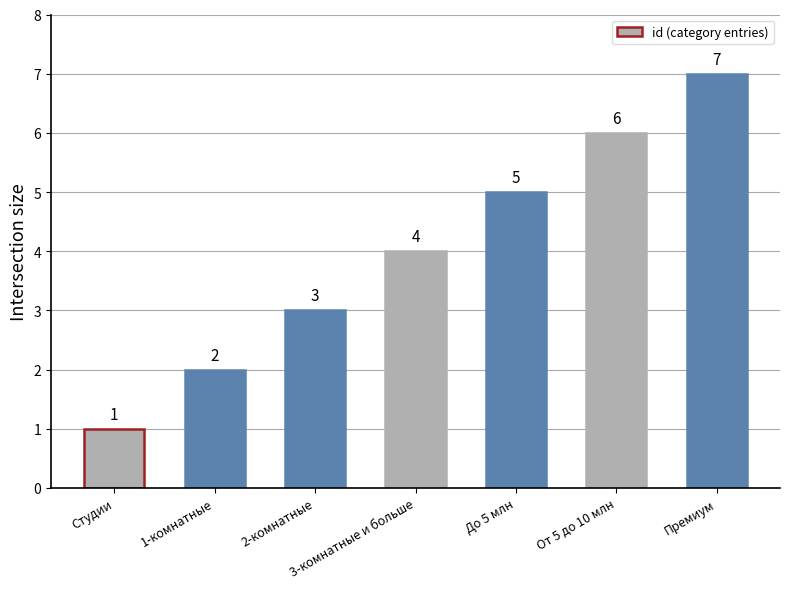

Rank the categories by value from highest to lowest.

Премиум, От 5 до 10 млн, До 5 млн, 3-комнатные и больше, 2-комнатные, 1-комнатные, Студии